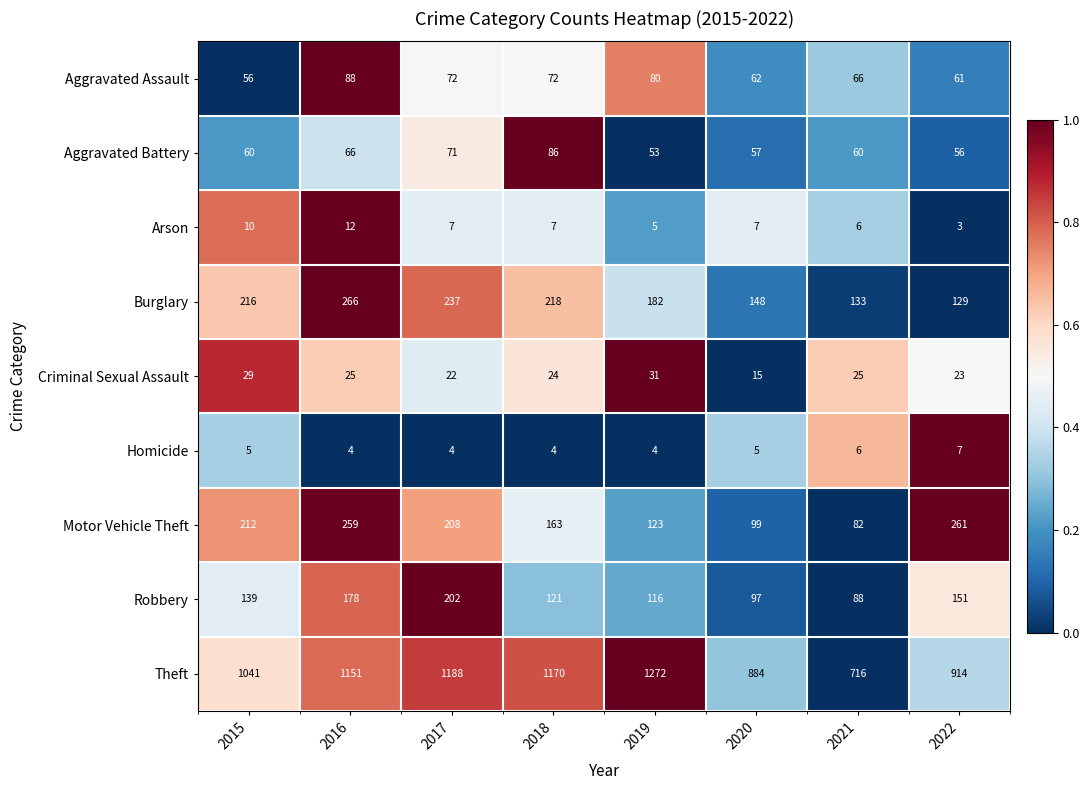

What is the spread (max minus min) of values at 2020?

879